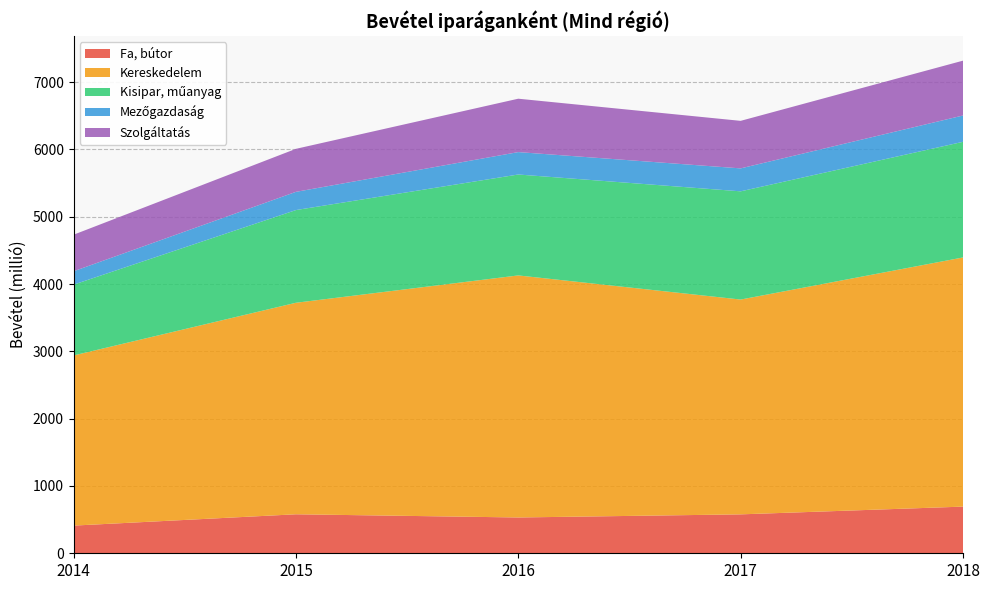

What is the total value across all series at 2016?

6752.5